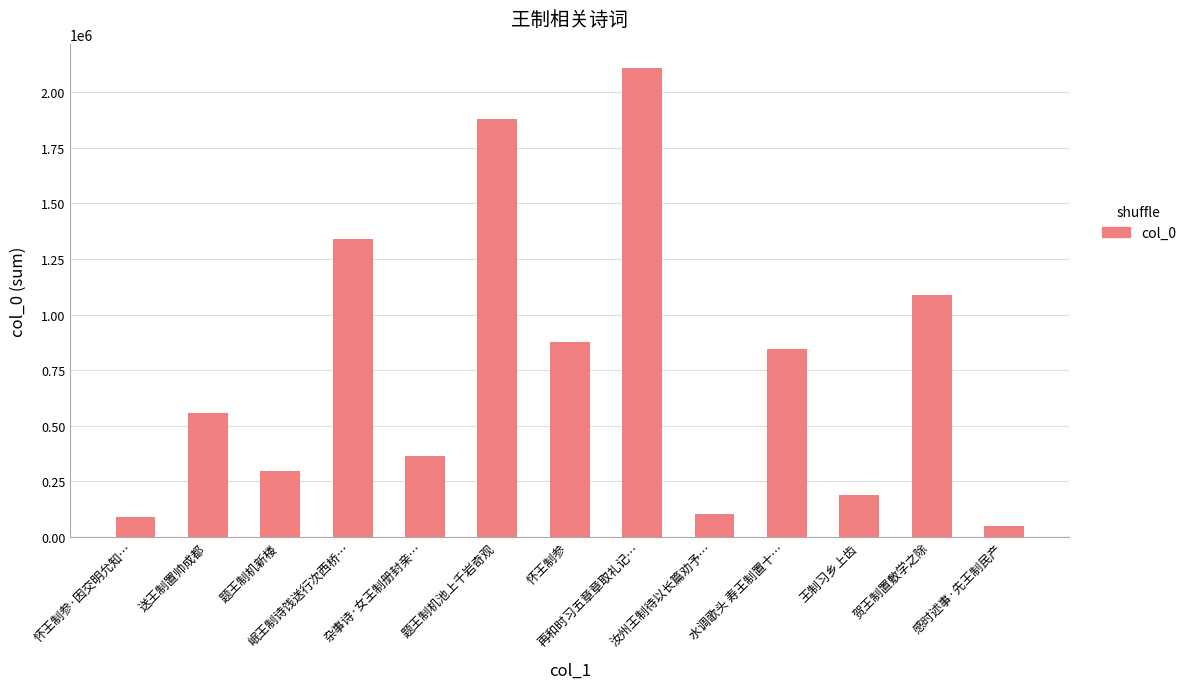

What is the difference between the second highest and minimum values?

1830977